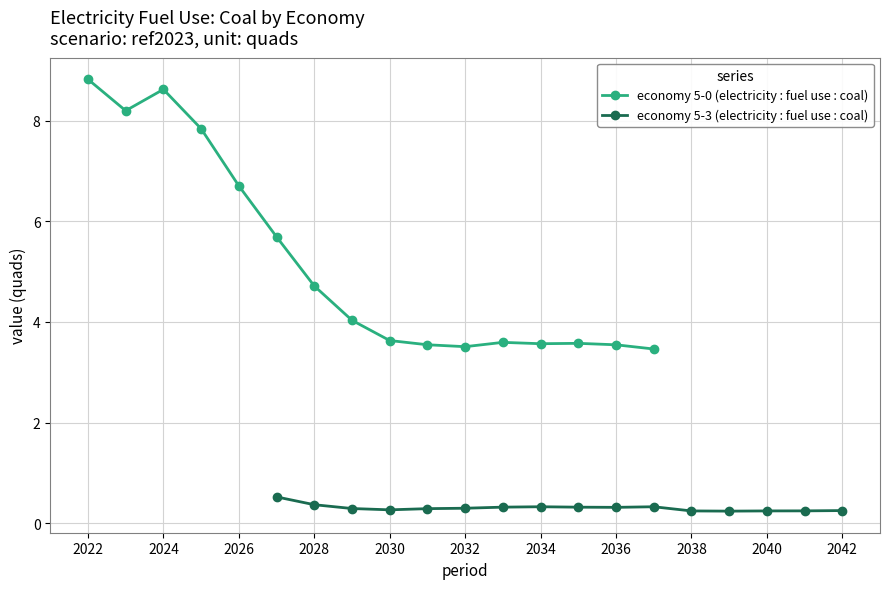

The economy 5-0 (electricity : fuel use : coal) series shows 3.5 at 2036. True or false?

True